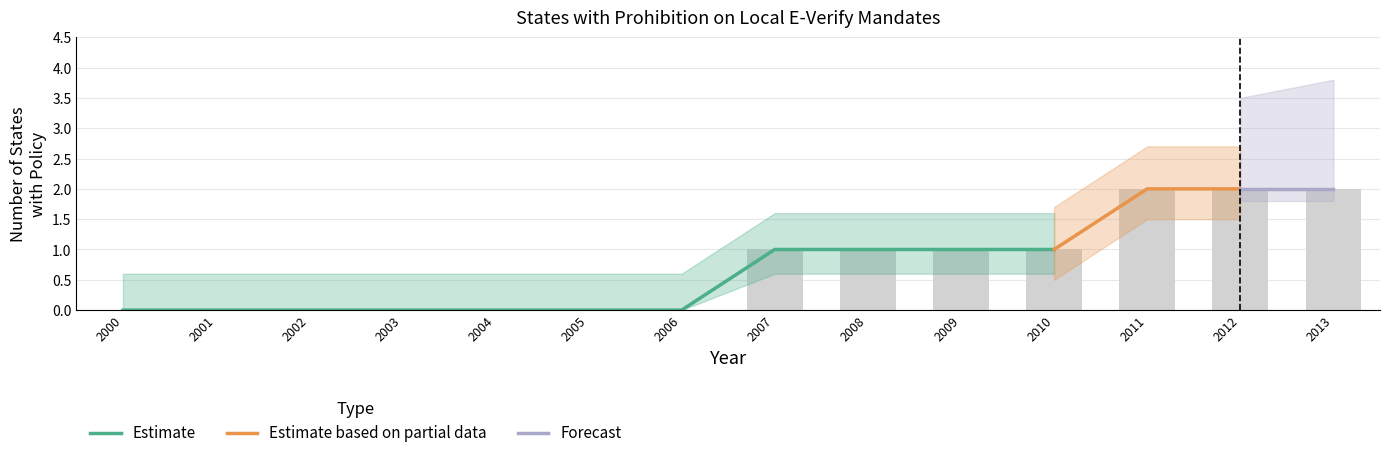

At which label does Estimate based on partial data first exceed 1?

2011